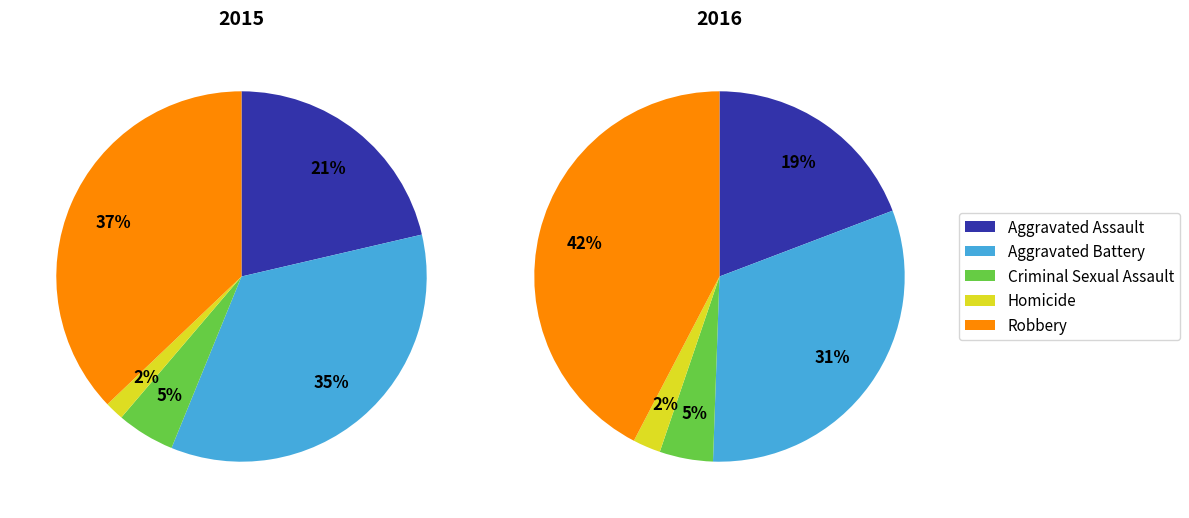

Do Aggravated Assault and Criminal Sexual Assault together represent more than half of the pie?

No